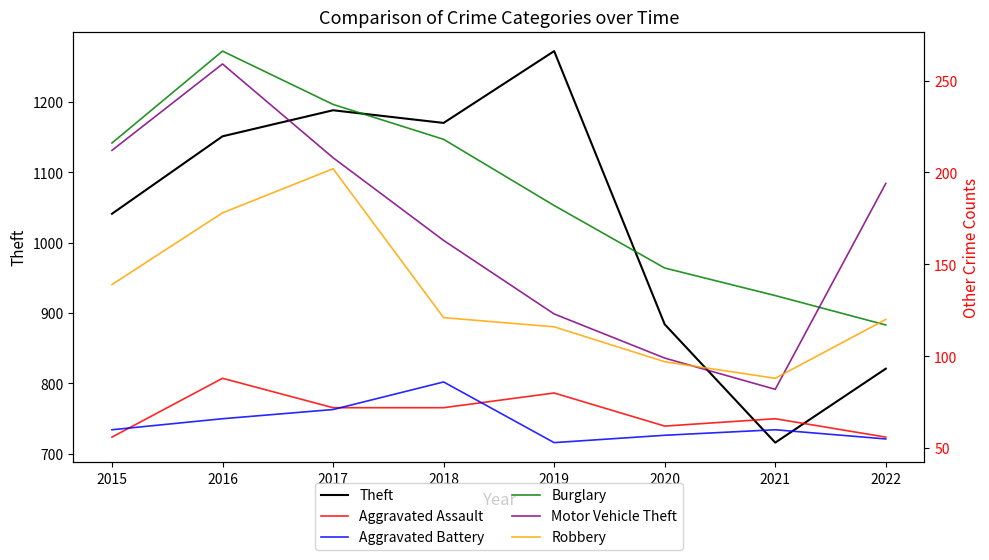

True or false: Burglary has a value of 236 at 2020.

False